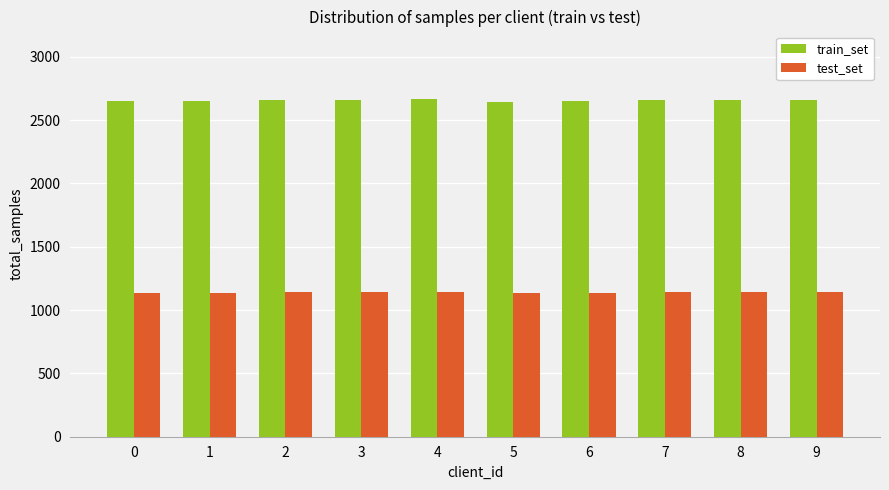

At 3, list the series in order from largest to smallest.

train_set, test_set